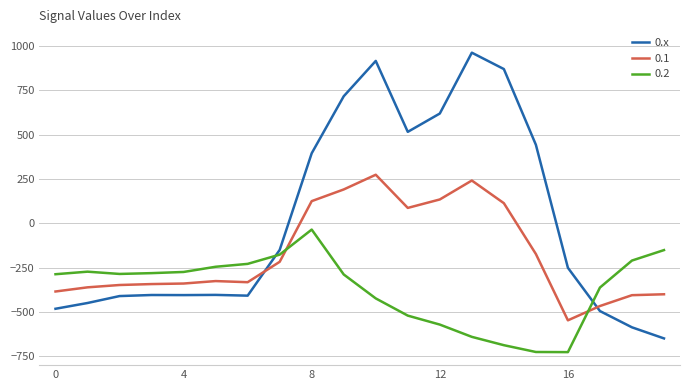

Which series has the largest total across all categories?

0.x